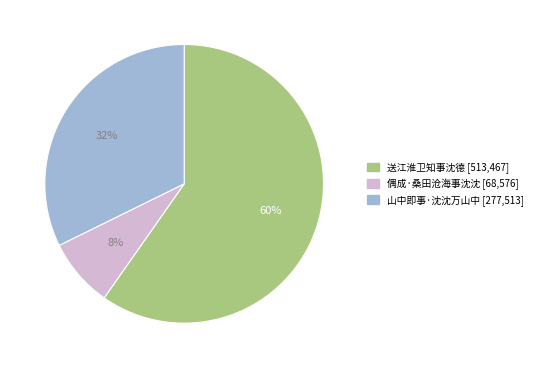

Do 偶成·桑田沧海事沈沈 and 送江淮卫知事沈德 together represent more than half of the pie?

Yes